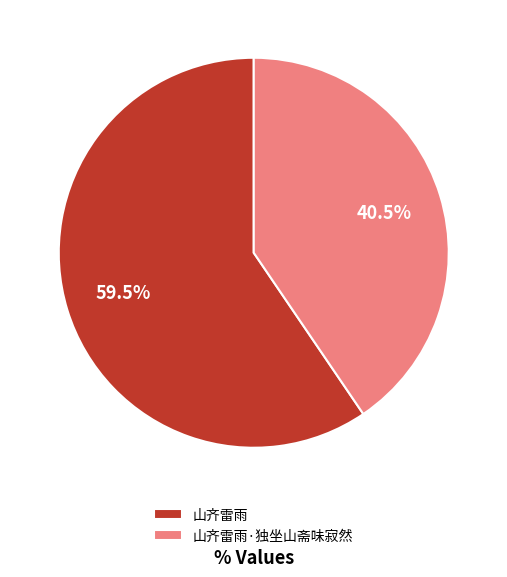

To the nearest percent, what is the difference between the 山齐雷雨·独坐山斋味寂然 and 山齐雷雨 slice percentages?

19%